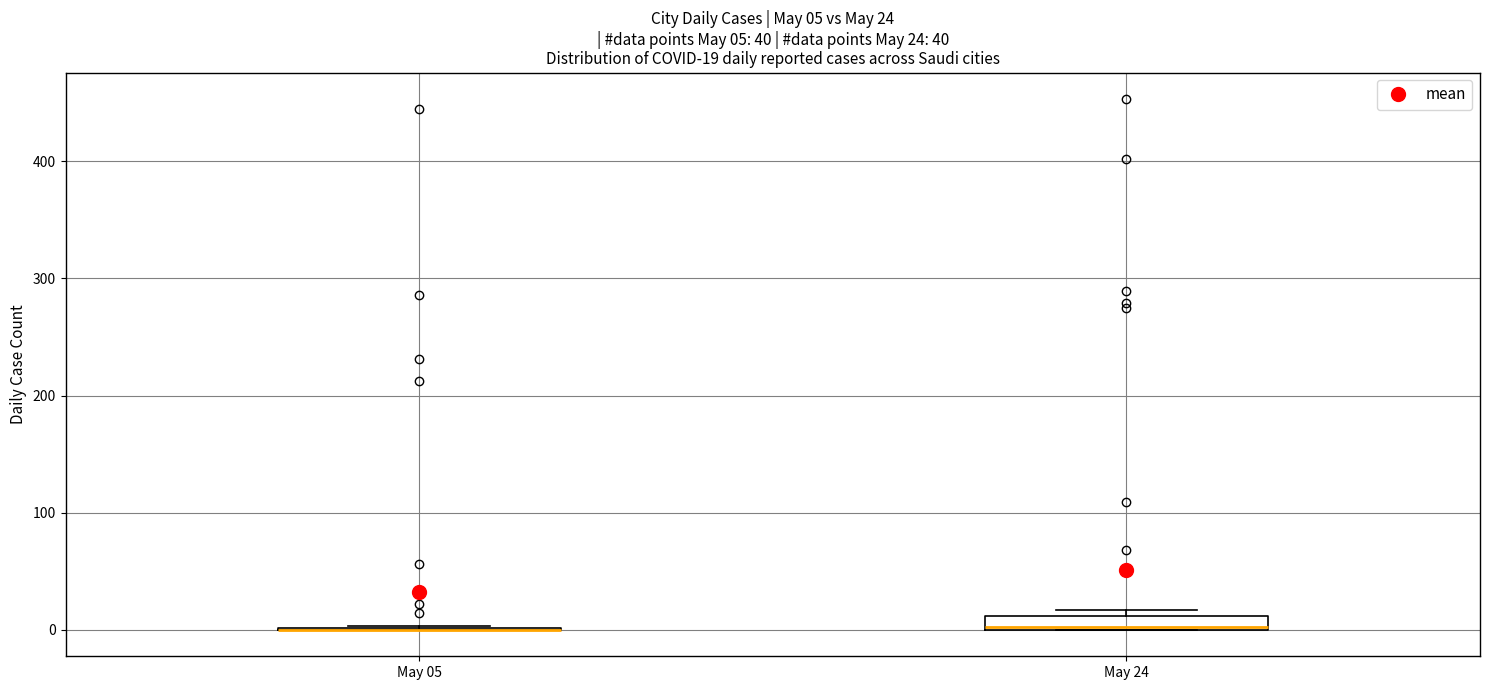

Comparing the boxes themselves (not the whiskers), which one is the tallest?

May 24